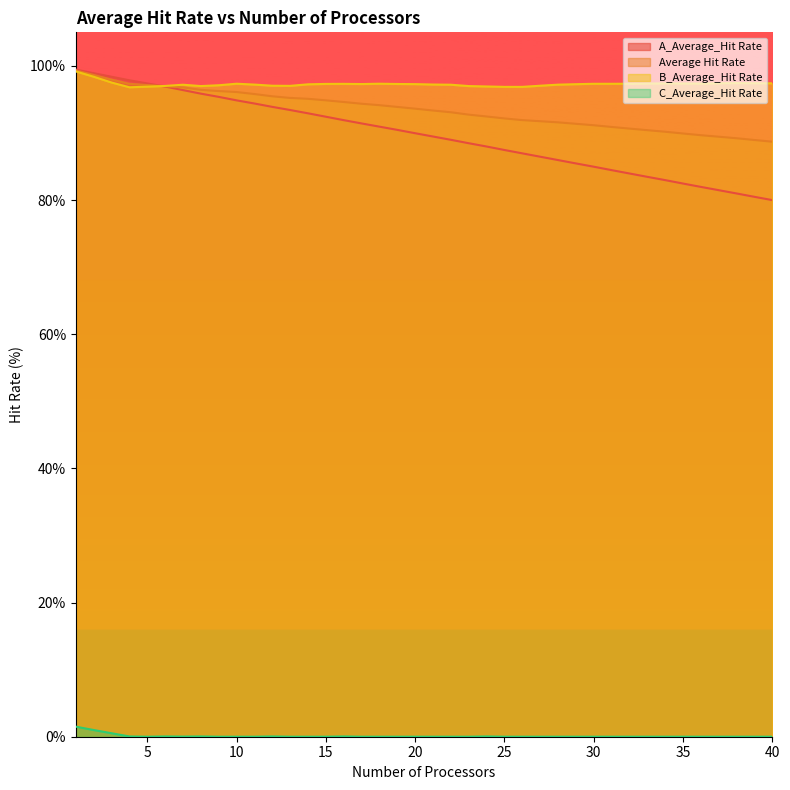

What is the difference between the maximum and minimum values in the B_Average_Hit Rate series?

2.4